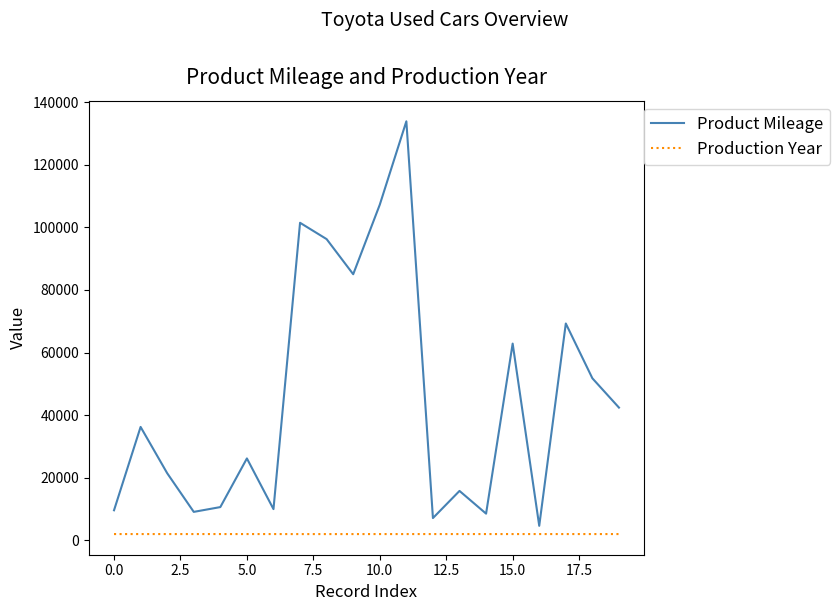

In Product Mileage, how many points are lower than both neighbors (excluding endpoints)?

6